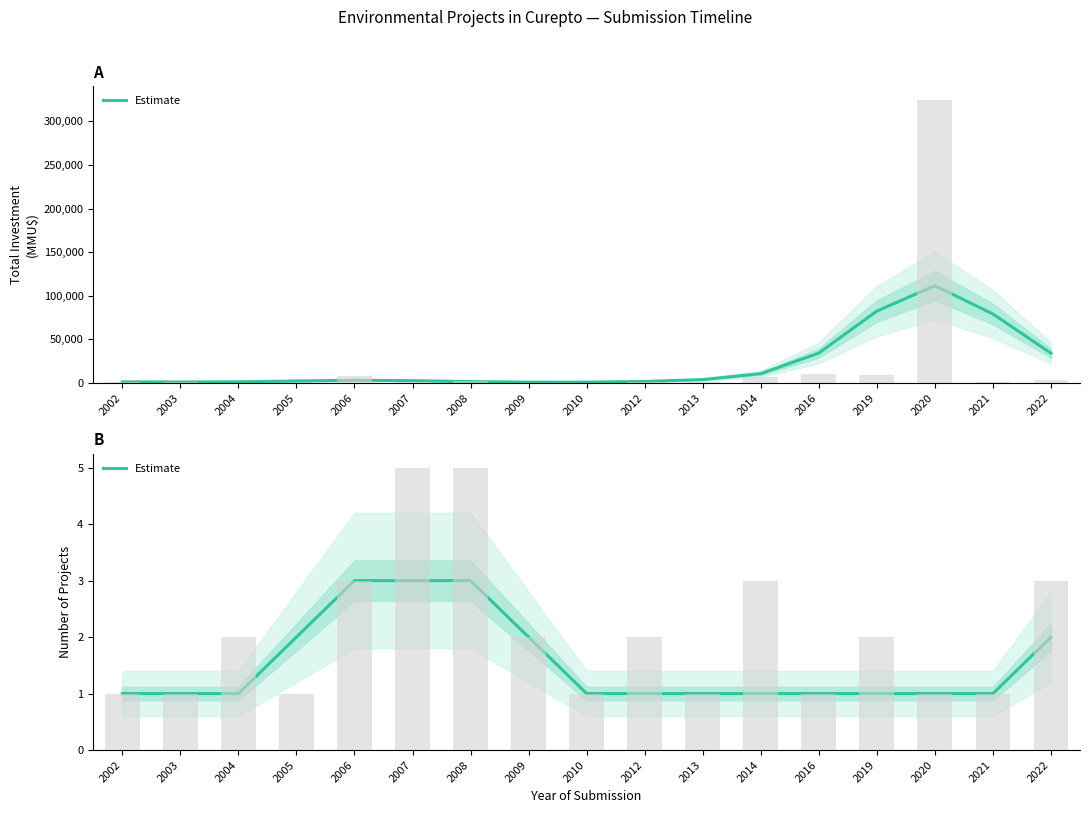

What is the change in value from 2003 to 2006?

+2